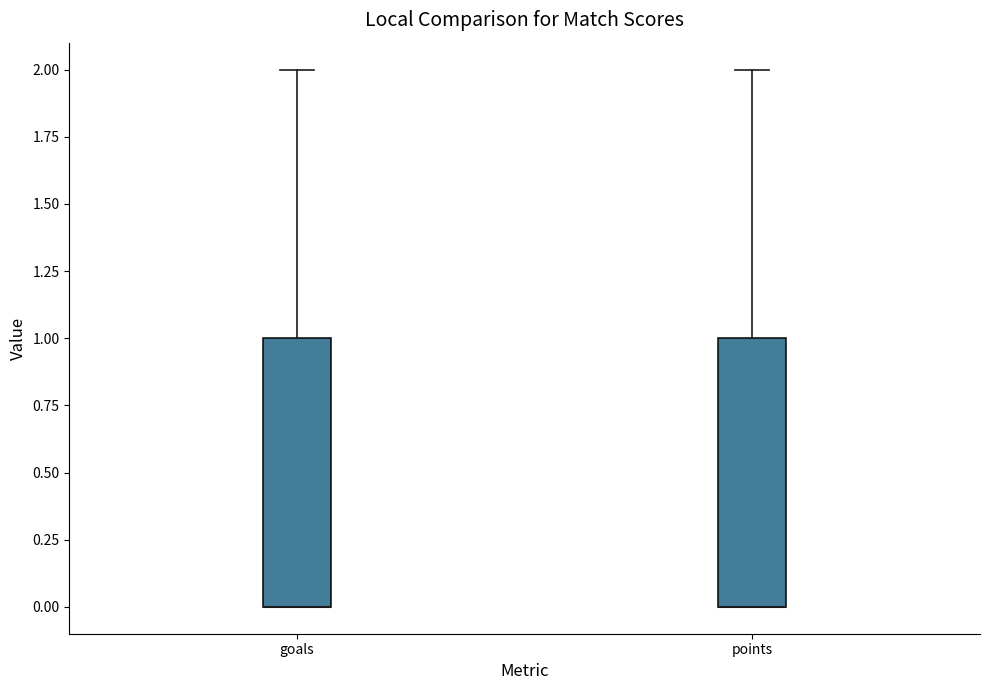

Reading left to right, read every box against the y-axis: the position of its median line, the range the box covers, and the ends of its whiskers. The values are not printed on the chart, so give them approximately, as read against the axis.

goals: median 0 (drawn on the box's lower edge), box 0 to 1, whiskers 0 to 2
points: median 0 (drawn on the box's lower edge), box 0 to 1, whiskers 0 to 2